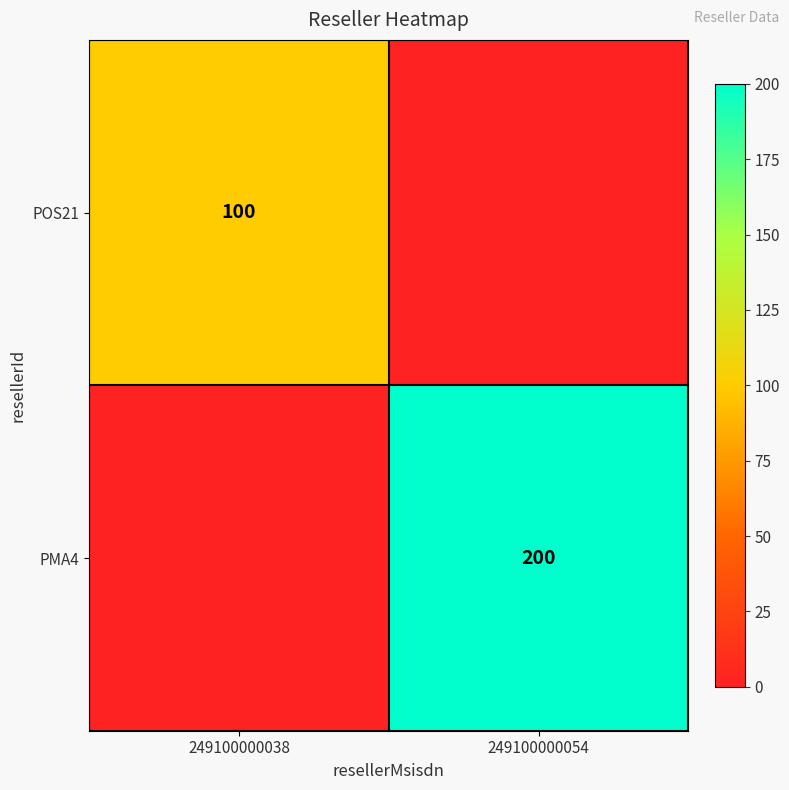

The value of PMA4 at 249100000054 is 307. True or false?

False